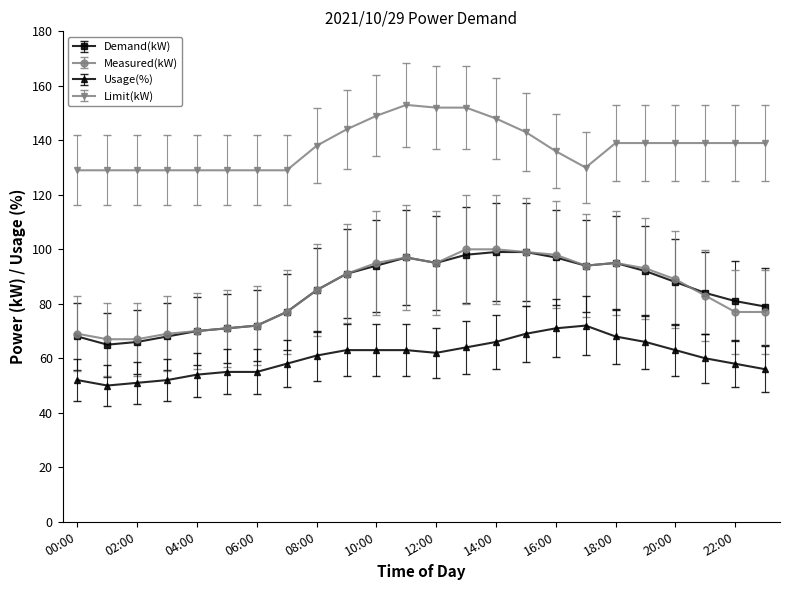

Count the number of data series in this chart.

4